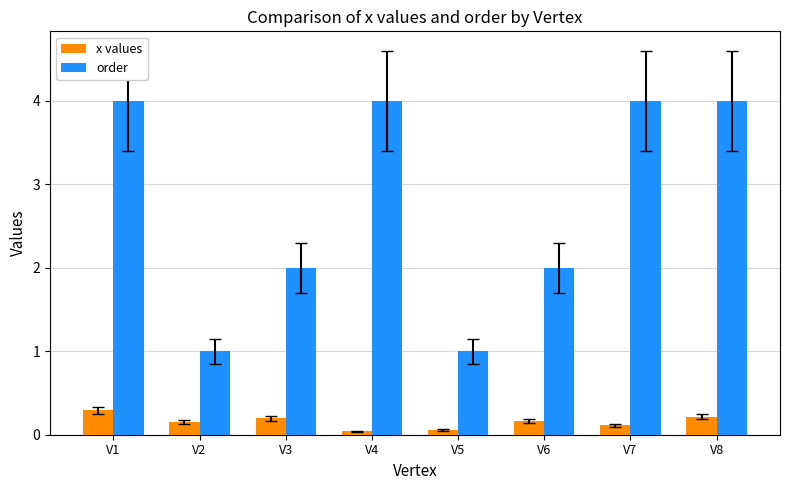

The value of order at V6 is 0.8. True or false?

False